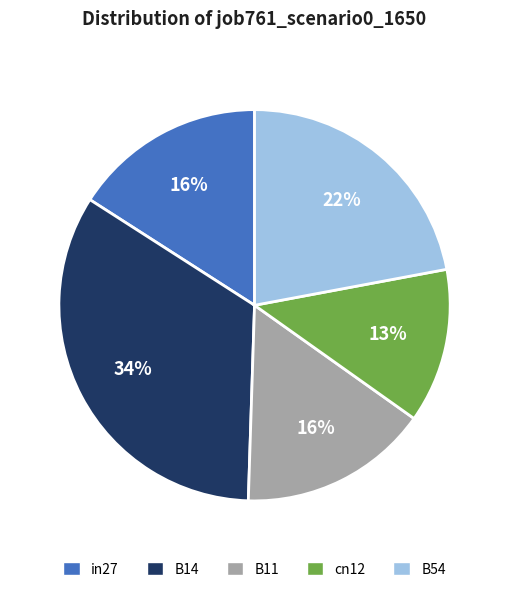

The B14 slice represents 49% of the pie. True or false?

False